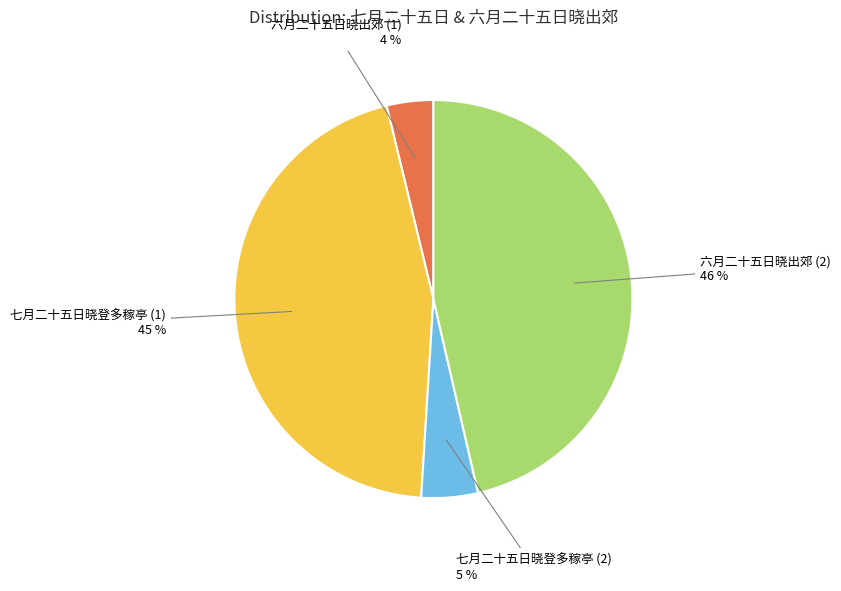

How many segments does this pie chart have?

4